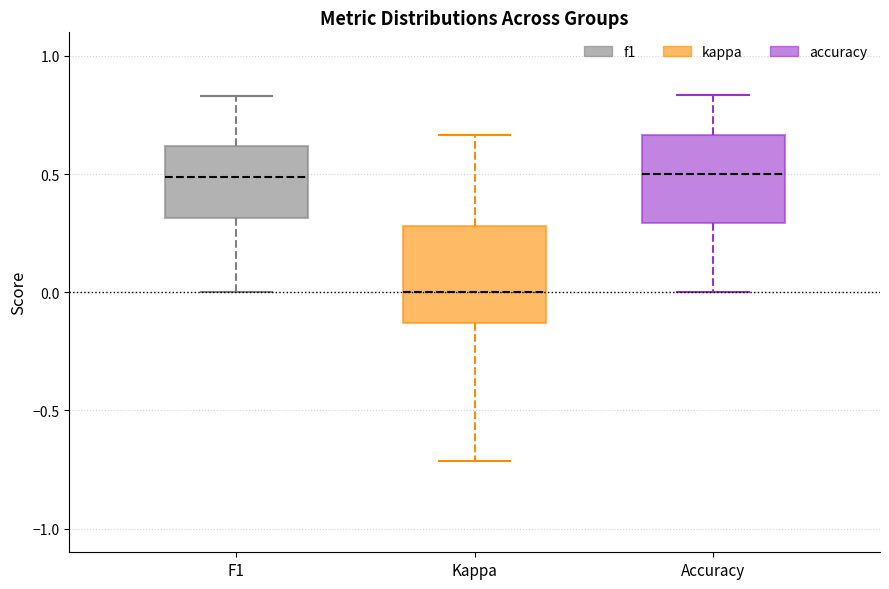

Where does the upper whisker of the box for F1 end on the y-axis? The values are not printed on the chart, so give them approximately, as read against the axis.

0.85